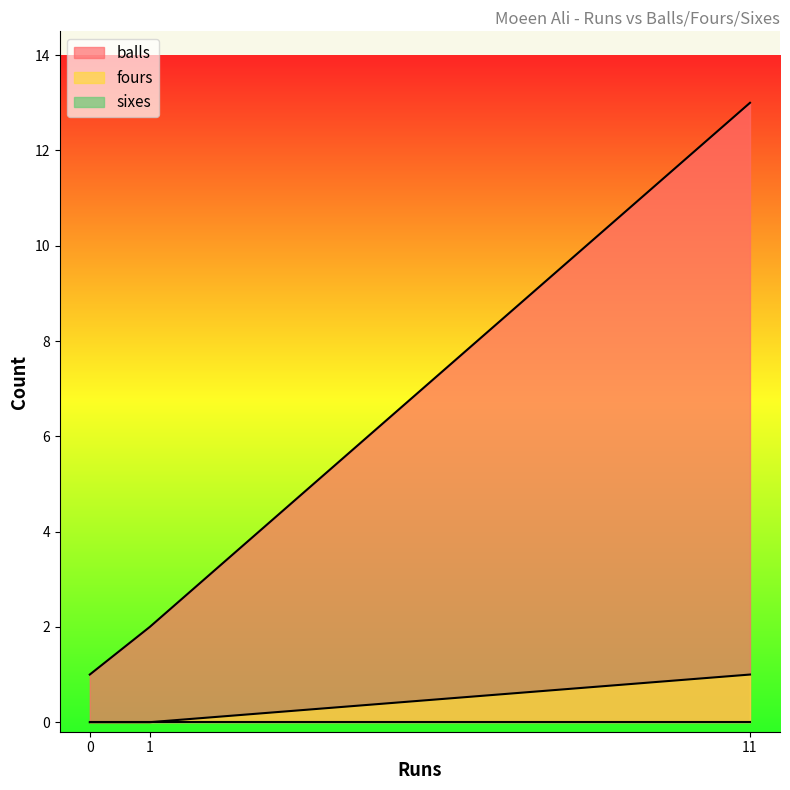

What is the total value across all series at 0?

1